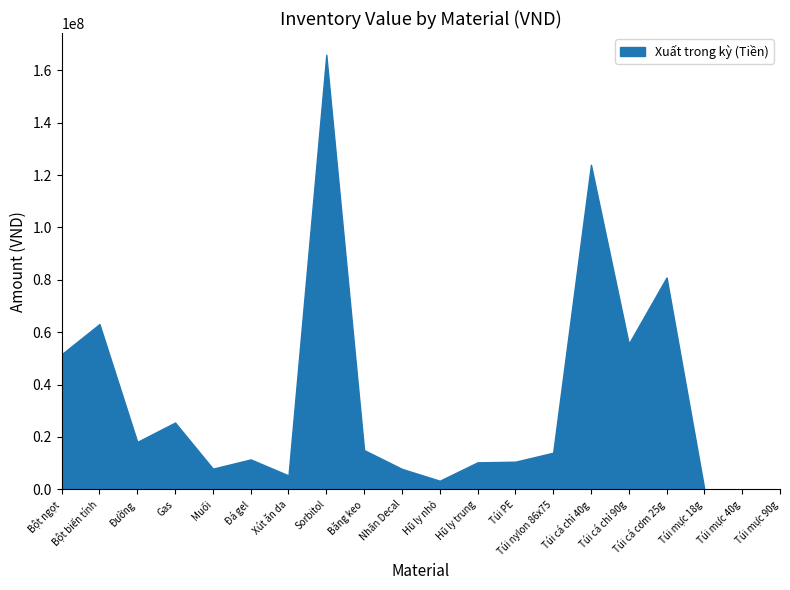

What is the ratio of the value at Túi nylon 86x75 to the value at Muối?

1.8